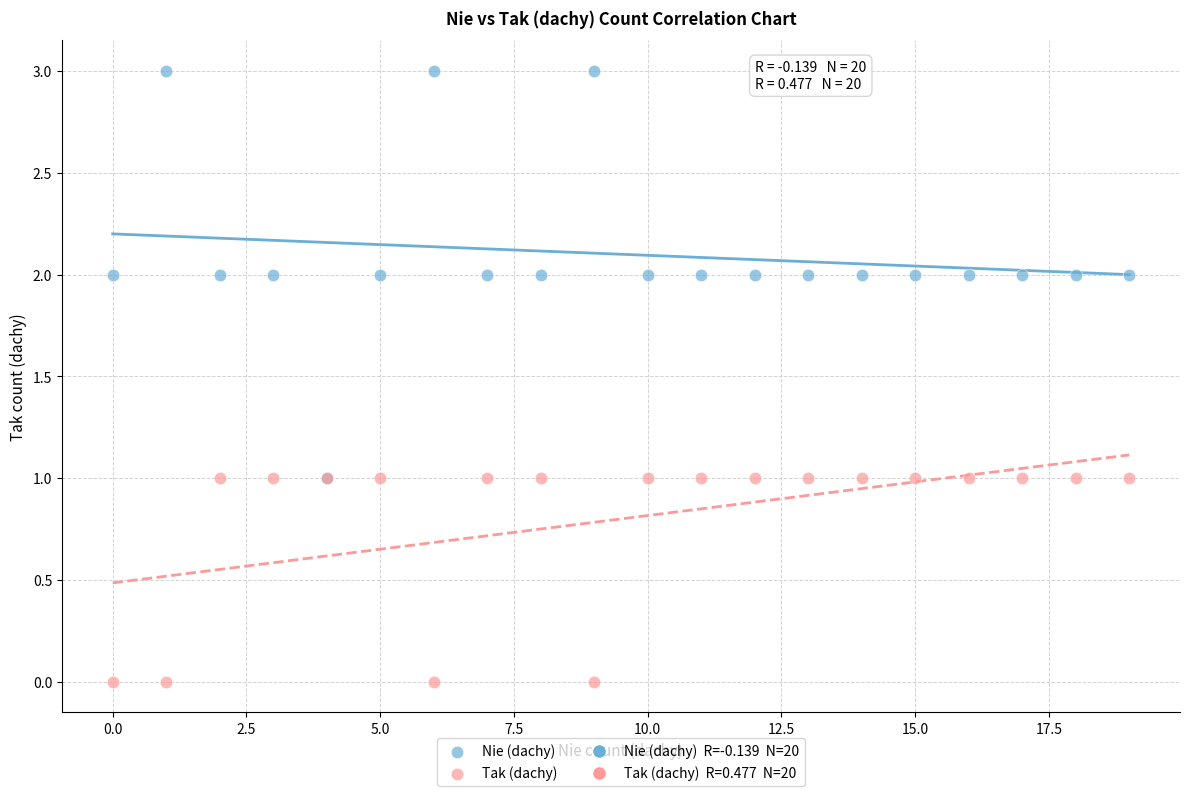

Which series reaches the minimum Y coordinate?

Tak (dachy)